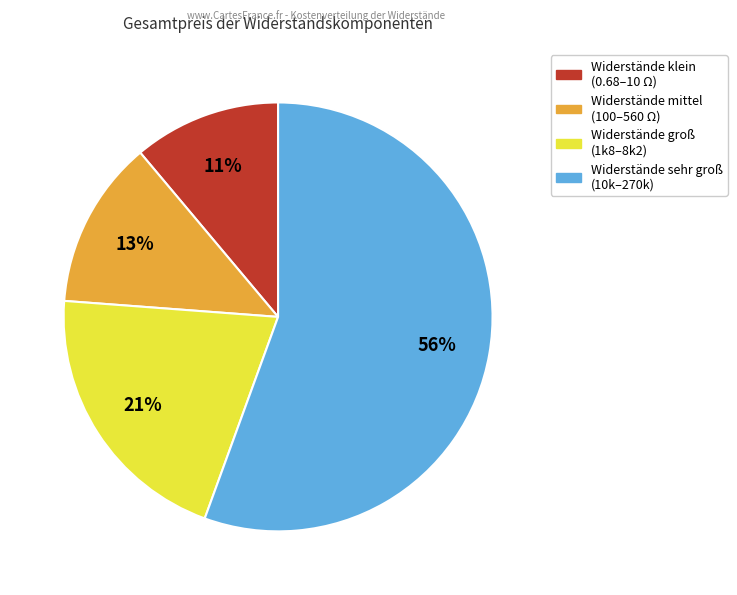

To the nearest percent, what is the average slice percentage?

25%